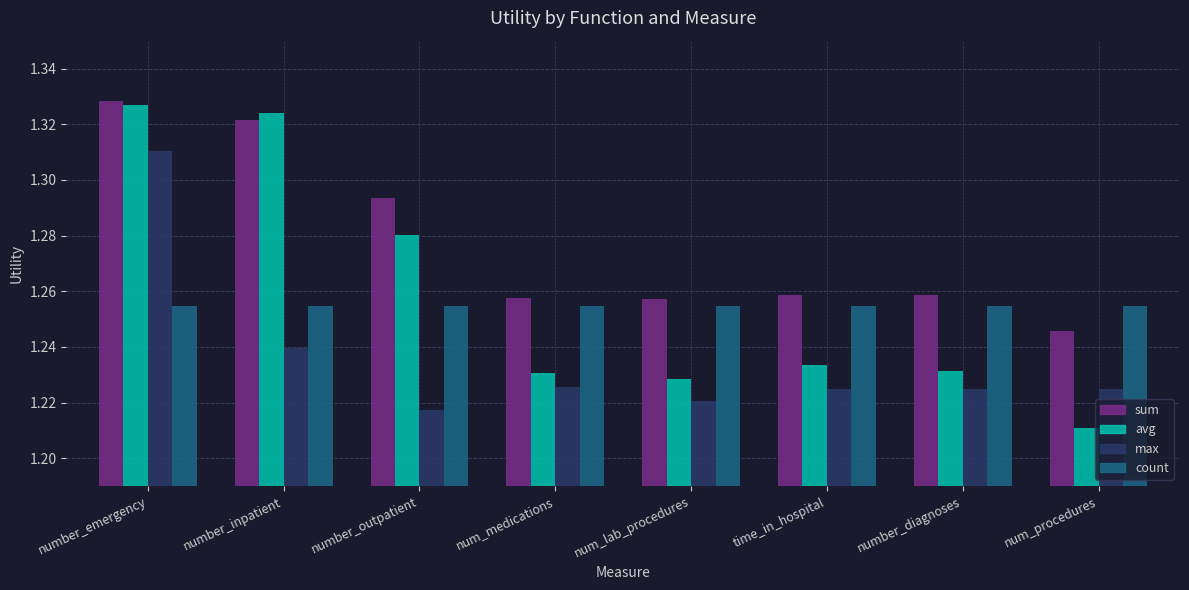

Which category has the lowest value across all series?

num_procedures